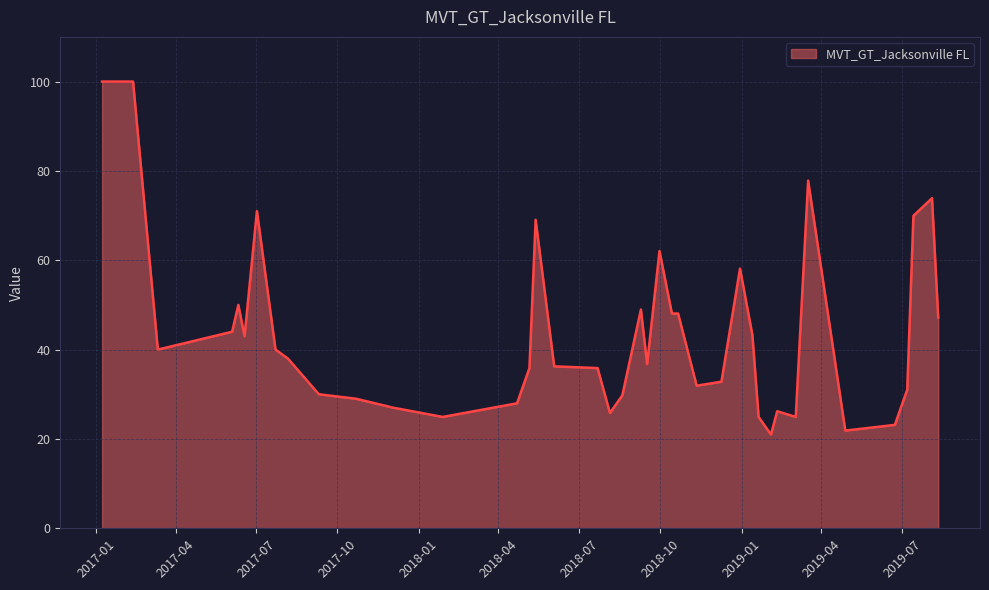

What is the minimum value shown in the chart?

21.0